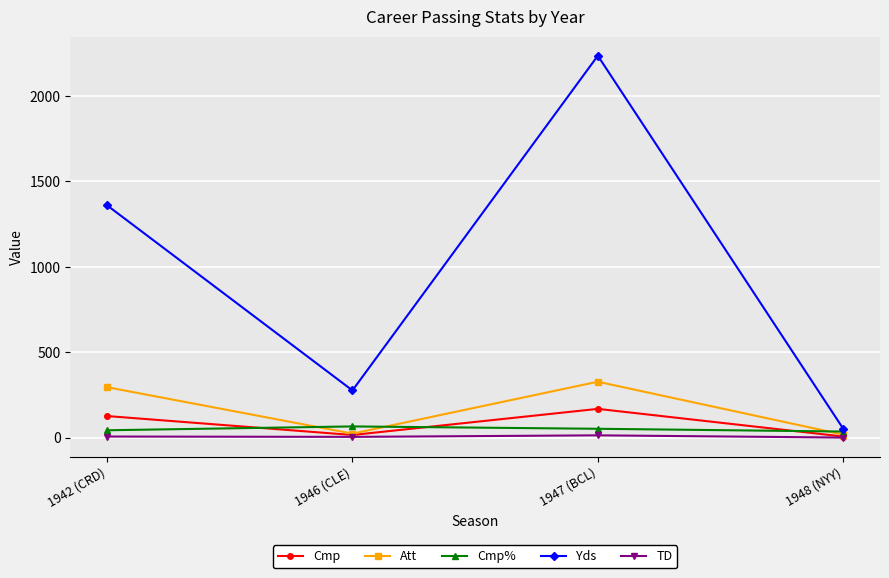

The value of Yds at 1942 (CRD) is 1360.0. True or false?

True